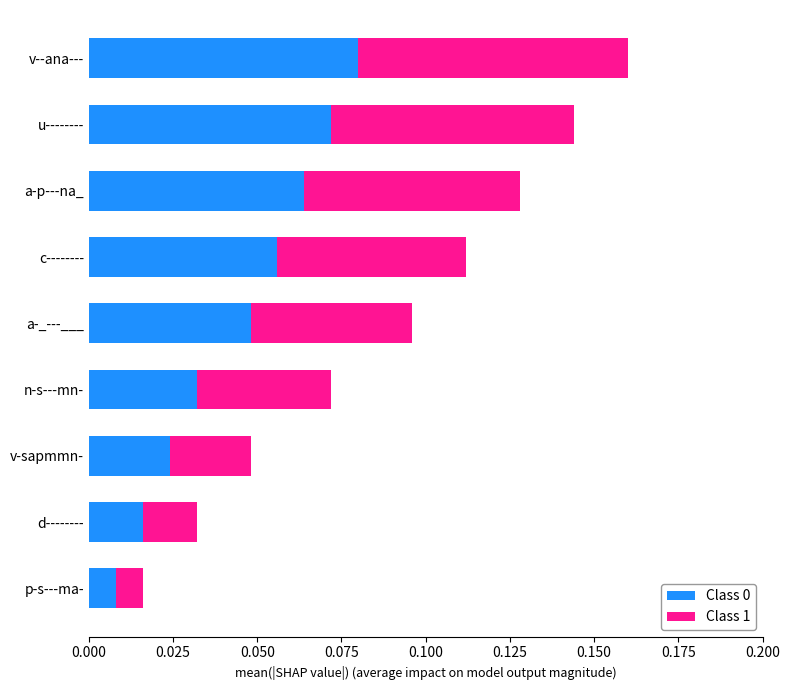

Which category has the lowest value in the Class 0 series?

p-s---ma-